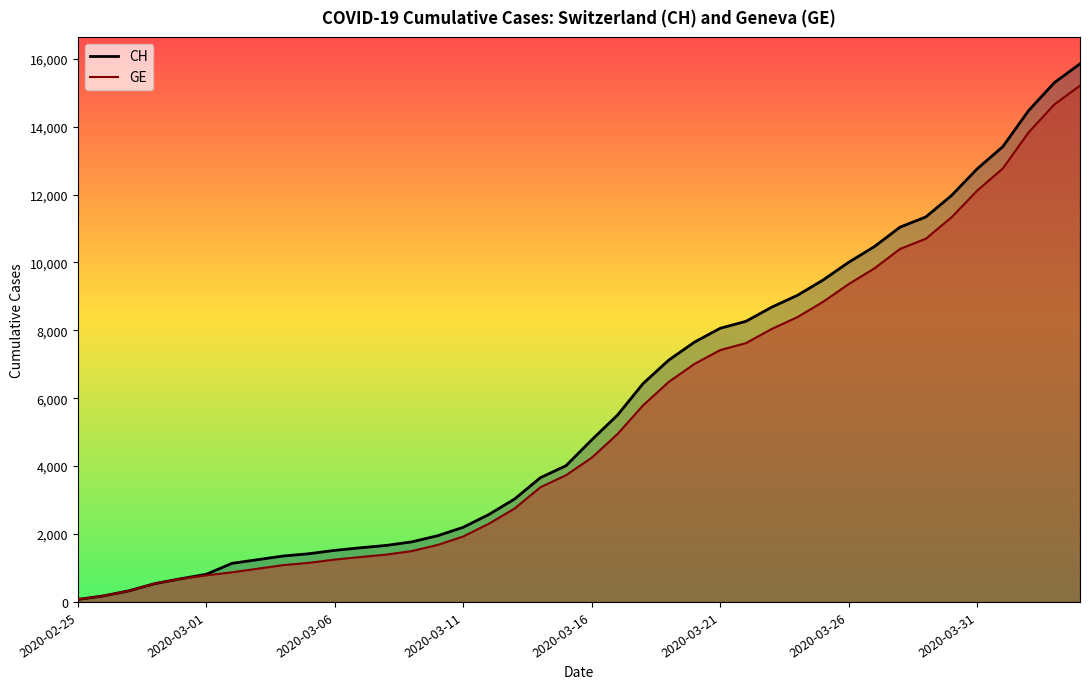

List the series in order of their overall mean, lowest first.

GE, CH